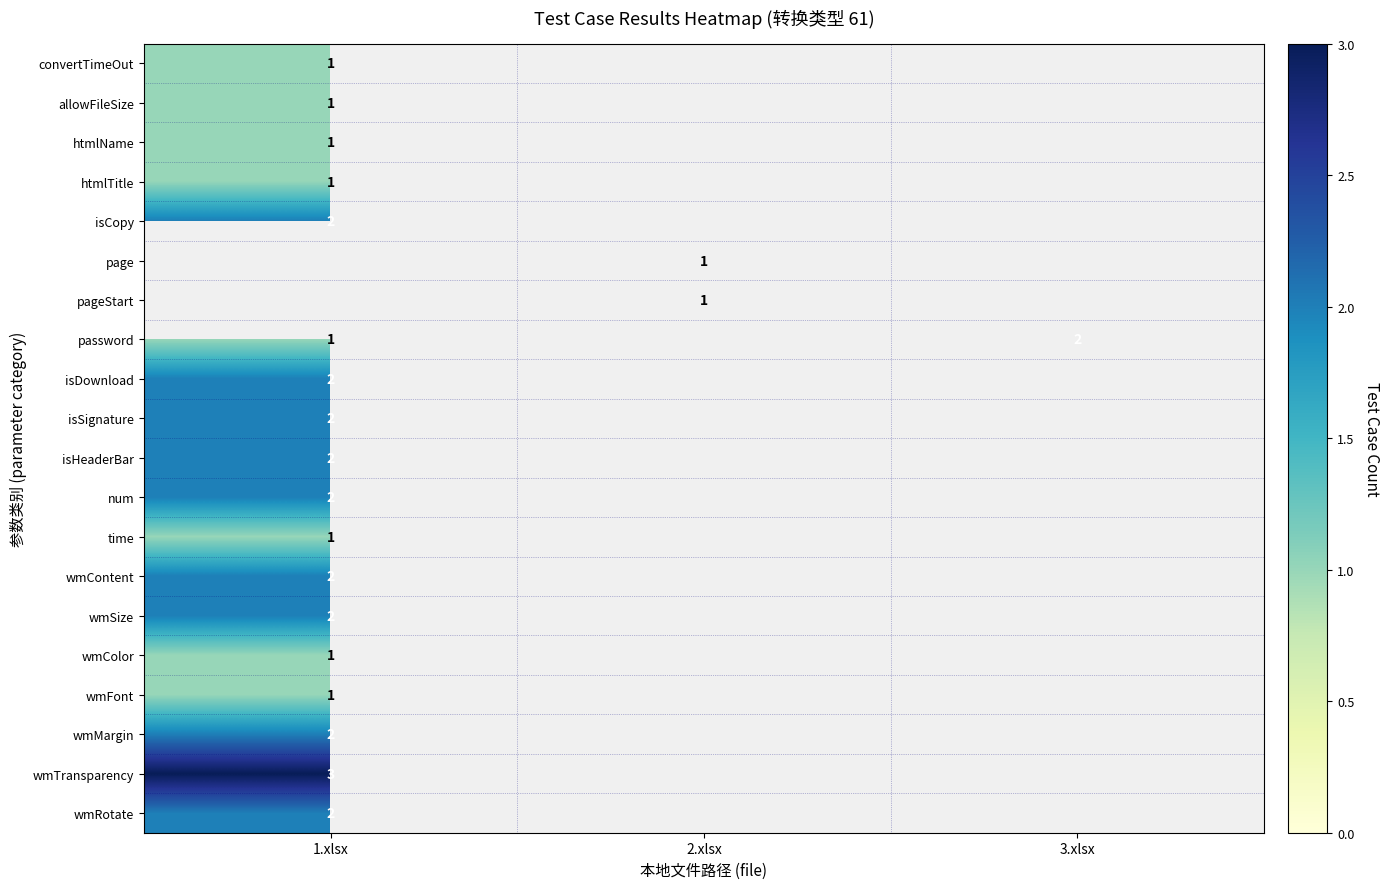

How many categories are shown in the chart?

3